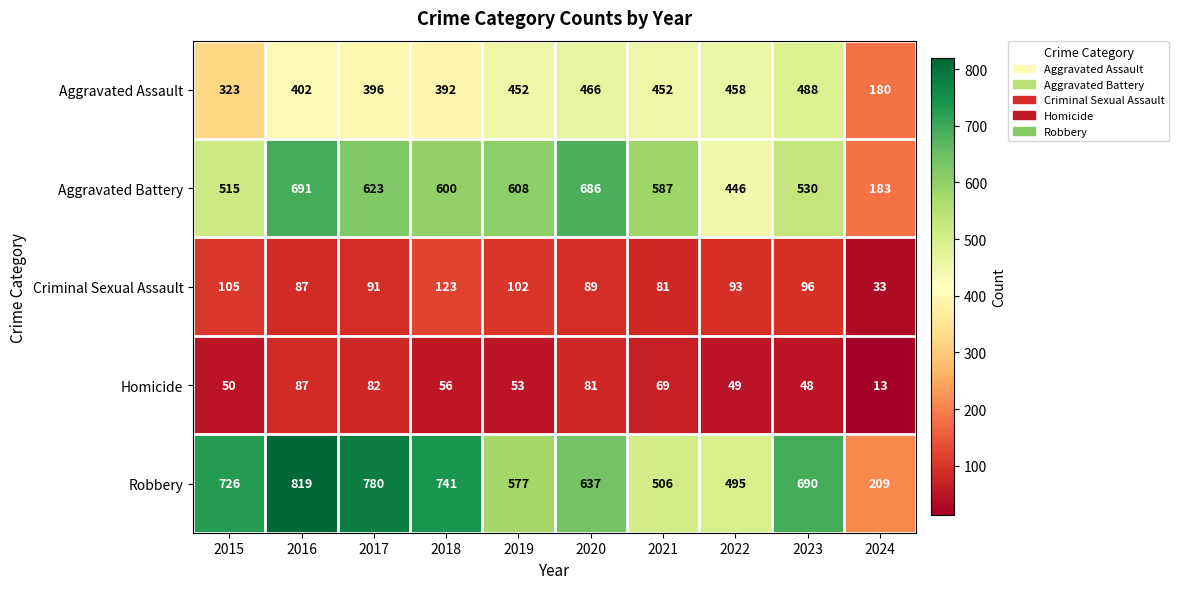

What is the difference between the Criminal Sexual Assault values at 2020 and 2023?

7